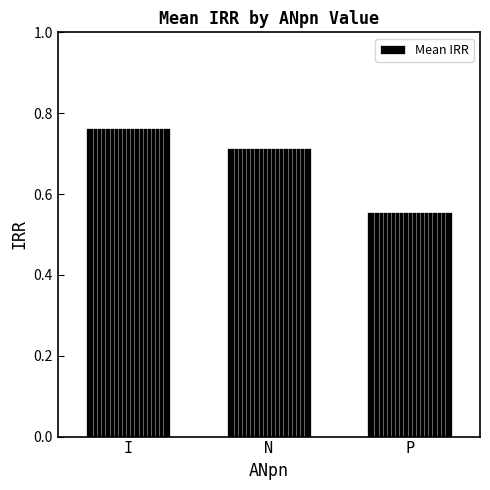

Which label corresponds to the largest value in the chart?

I